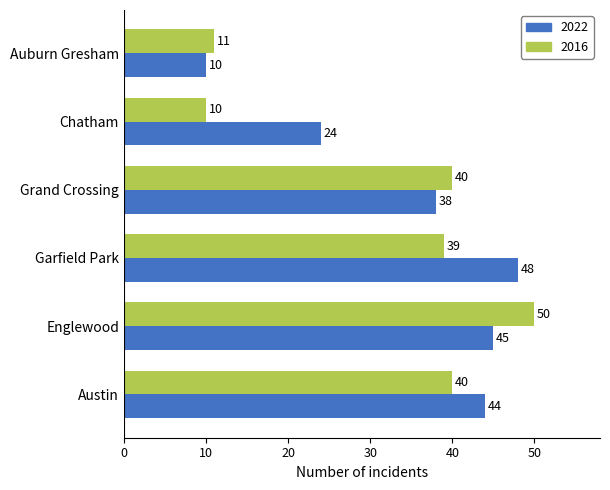

The 2022 series shows 45 at Englewood. True or false?

True